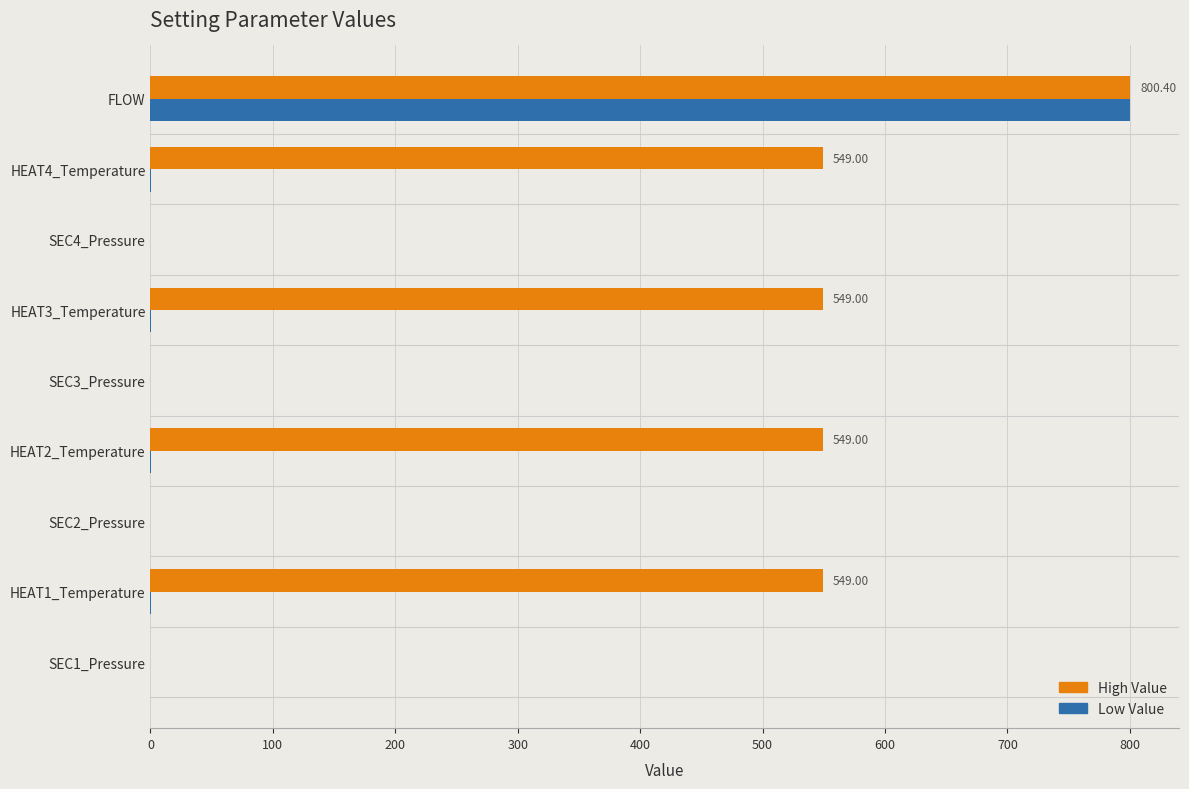

Which label corresponds to the largest value in the chart?

FLOW